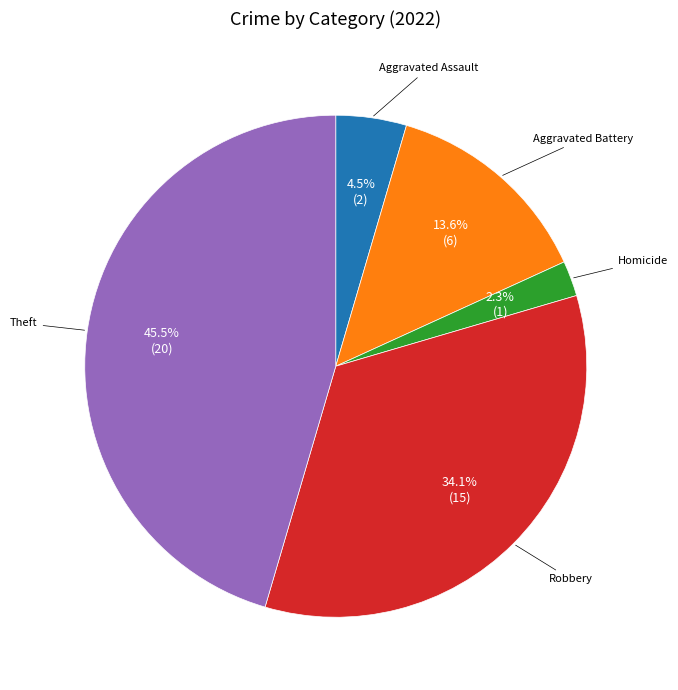

Is there a majority slice in this chart?

No